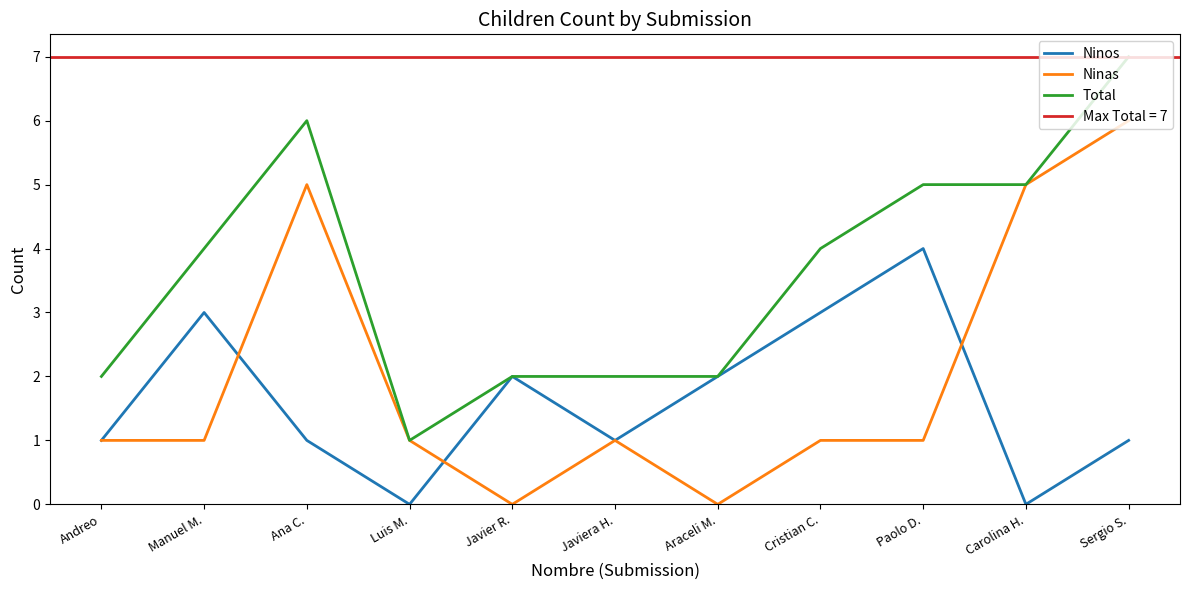

What is the difference between the maximum and second lowest values in the Ninos series?

4